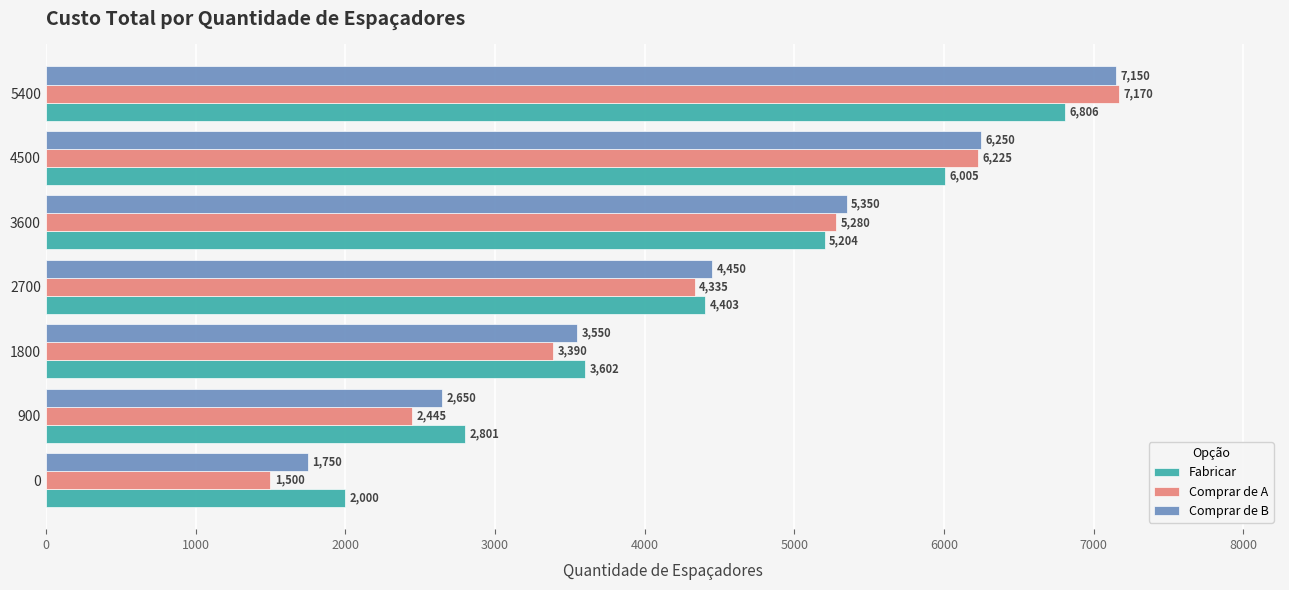

What are all the series names shown in the legend?

Fabricar, Comprar de A, Comprar de B